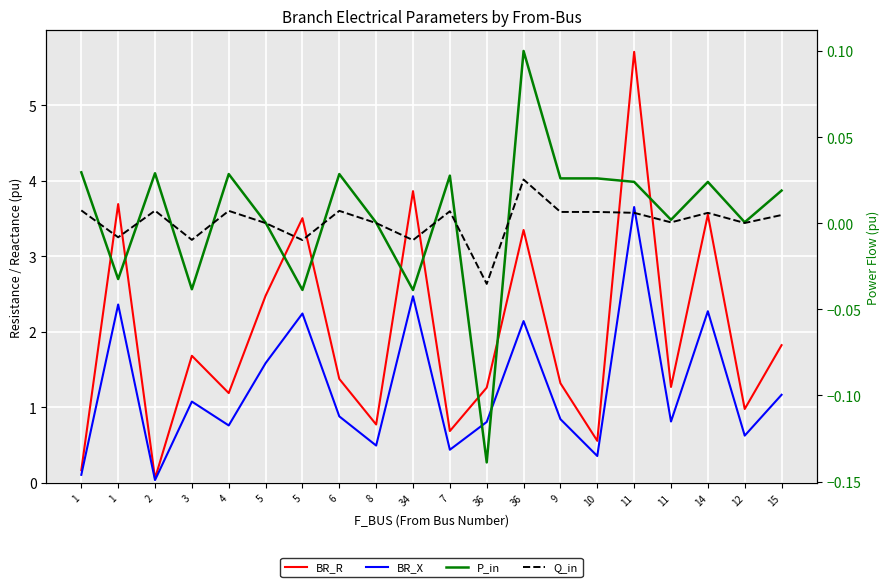

Between 36 and 12, which is larger?

36